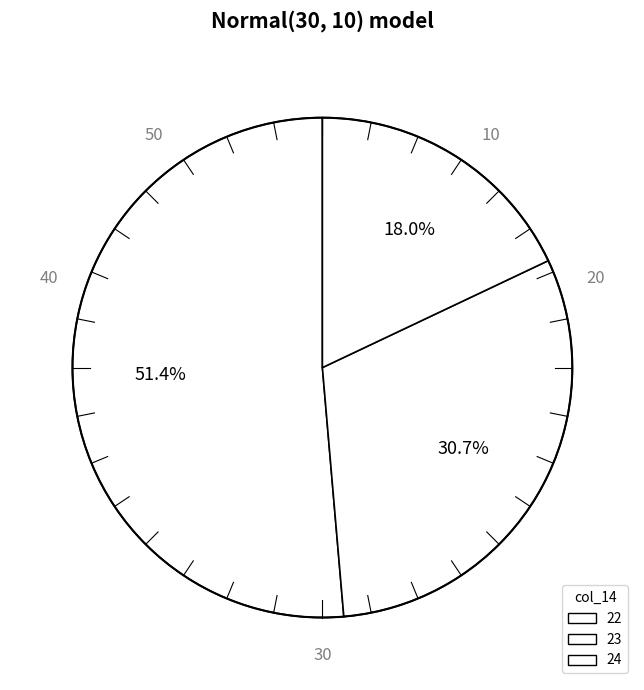

How many segments does this pie chart have?

3